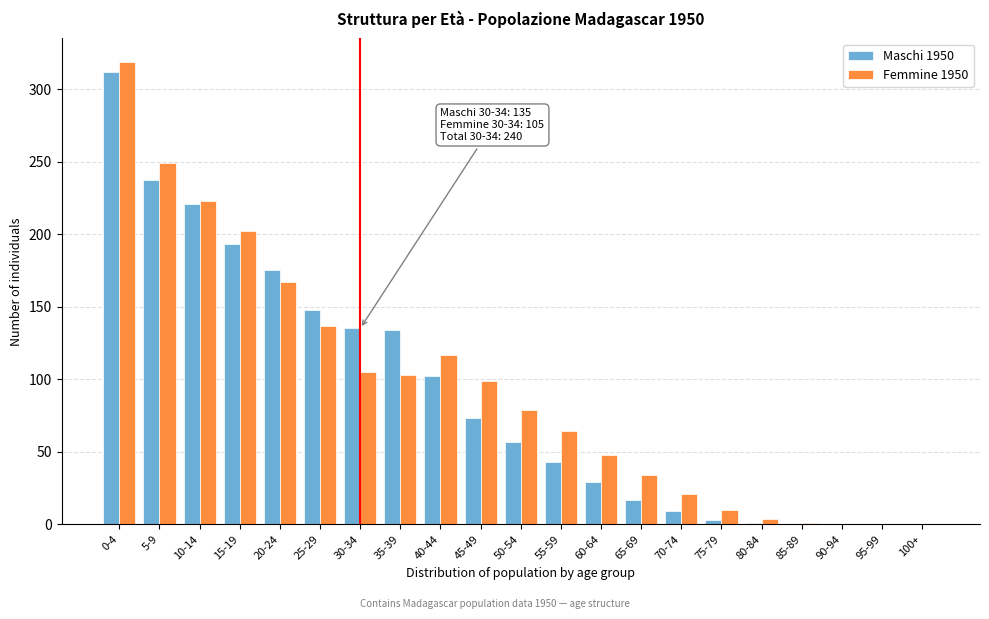

At which category is the sum across all series the highest?

0-4